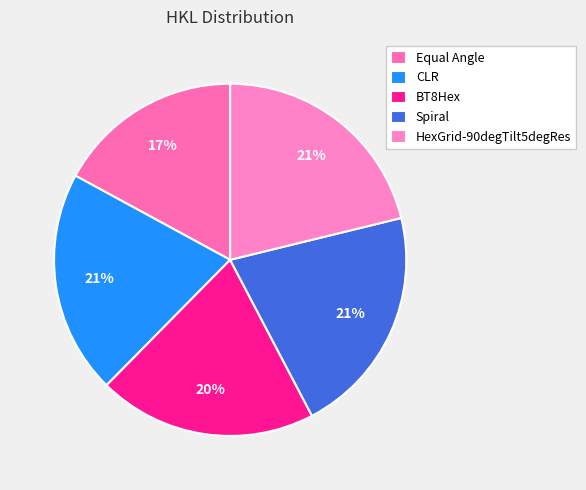

How many segments does this pie chart have?

5